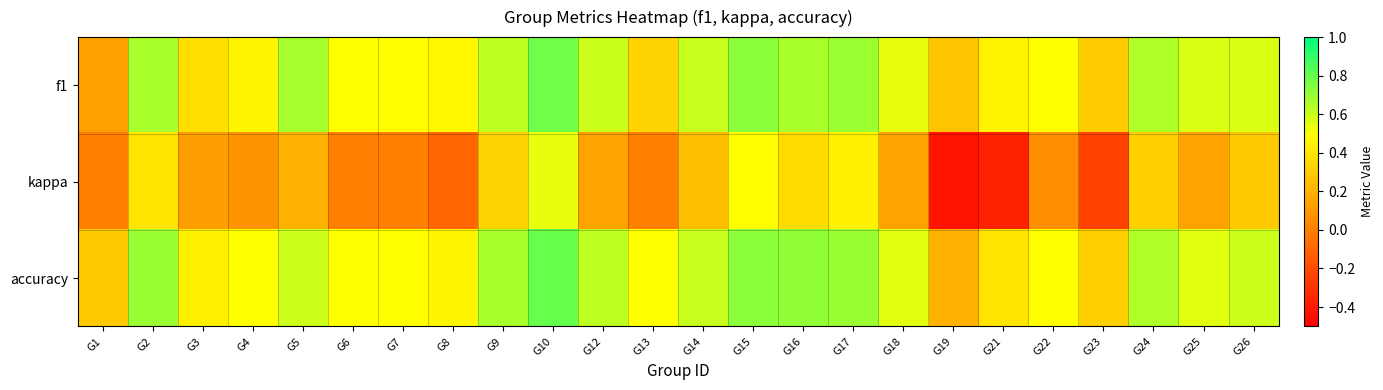

Between G6 and G17, which is larger?

G17